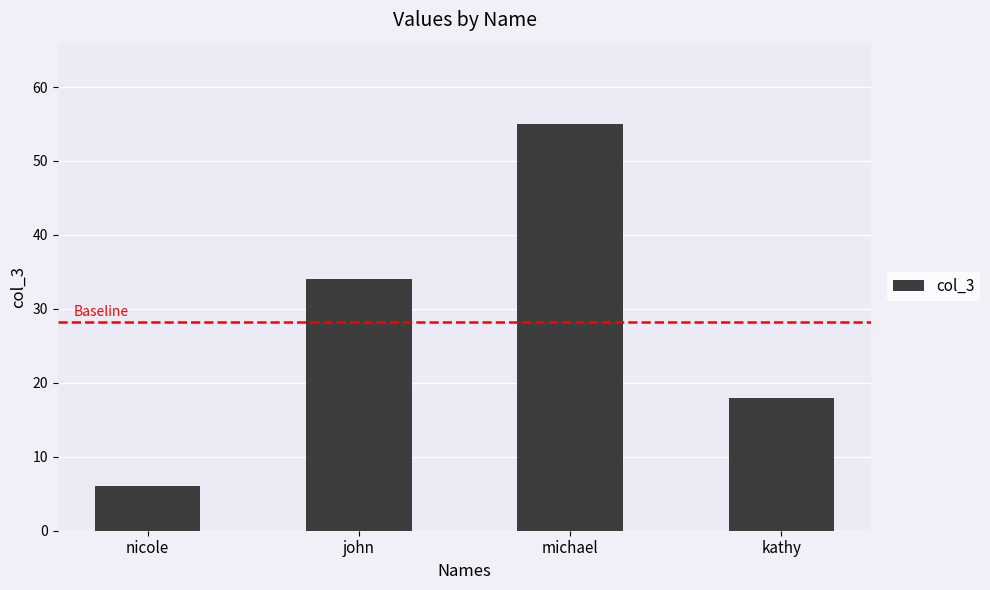

What value does the data have at michael?

55